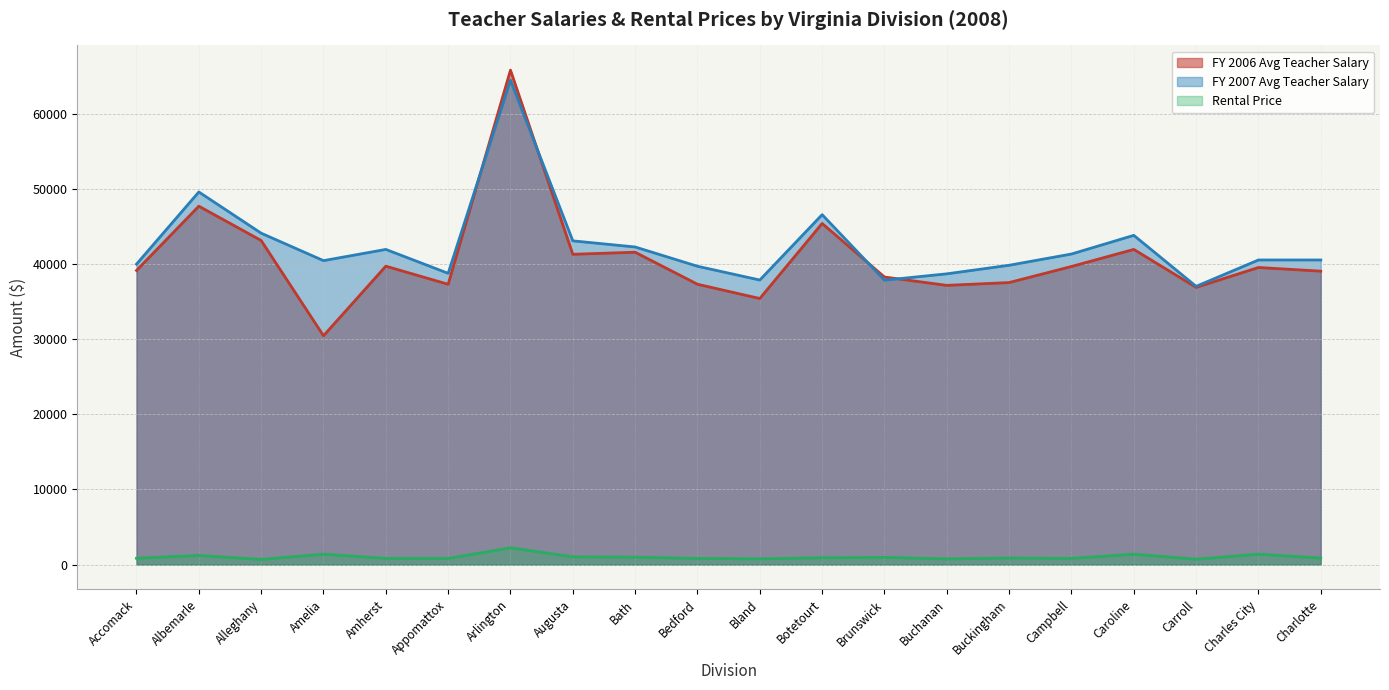

What position from the left is Appomattox?

6